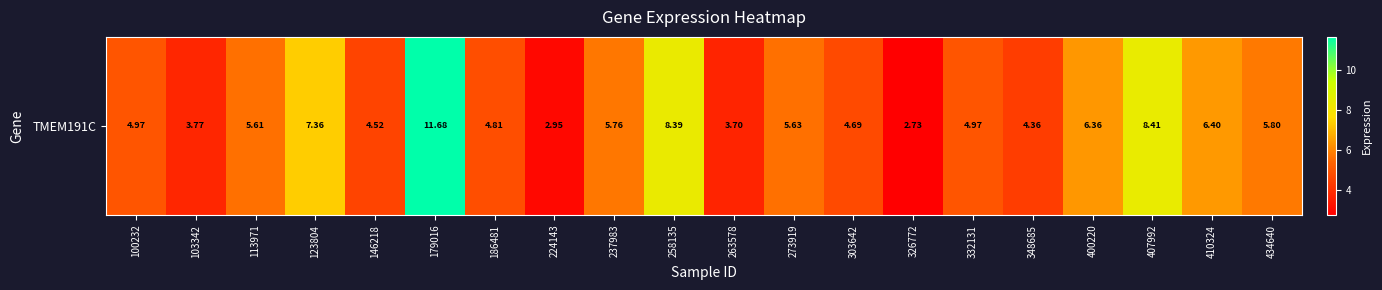

What is the ratio of the value at 237983 to the value at 100232?

1.2